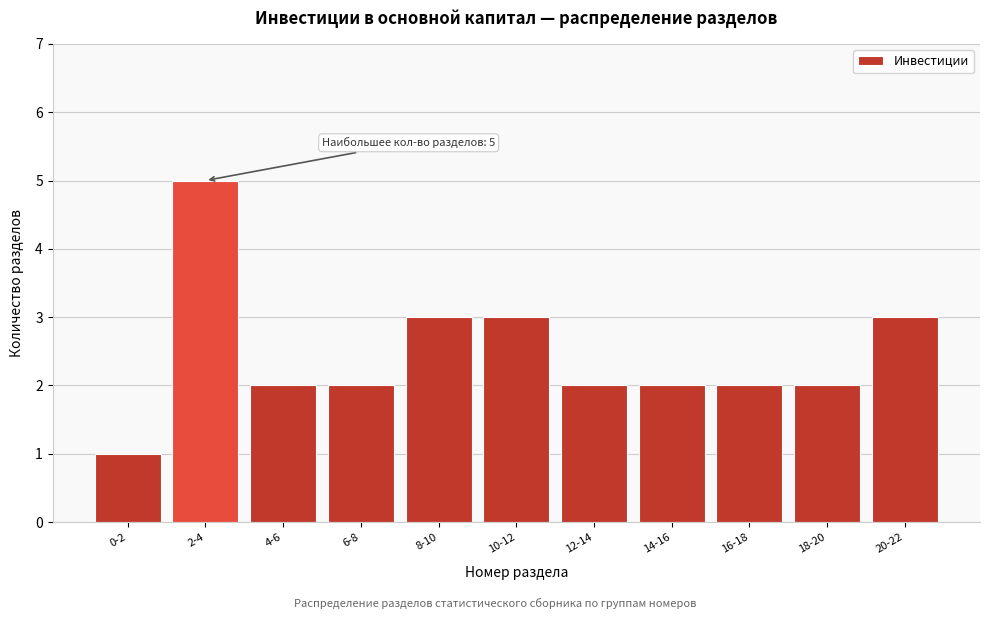

Reading left to right, list all the values displayed in this chart.

1	5	2	2	3	3	2	2	2	2	3